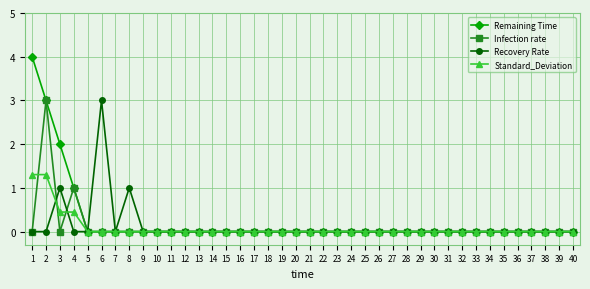

How many lines are shown in the chart?

4